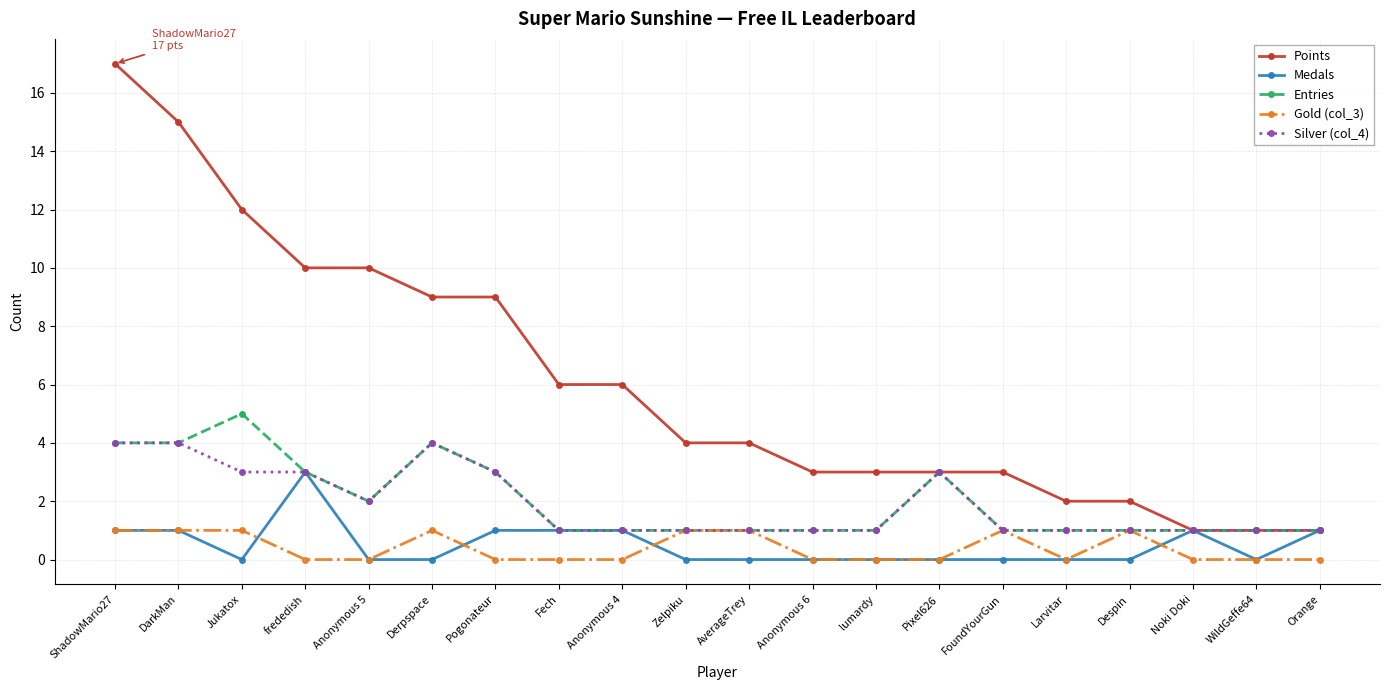

How many Gold (col_3) values are between 0 and 1?

20